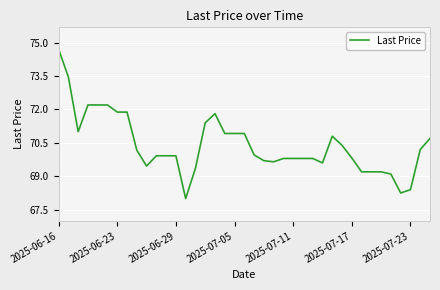

What is the difference between the maximum and minimum values?

6.7